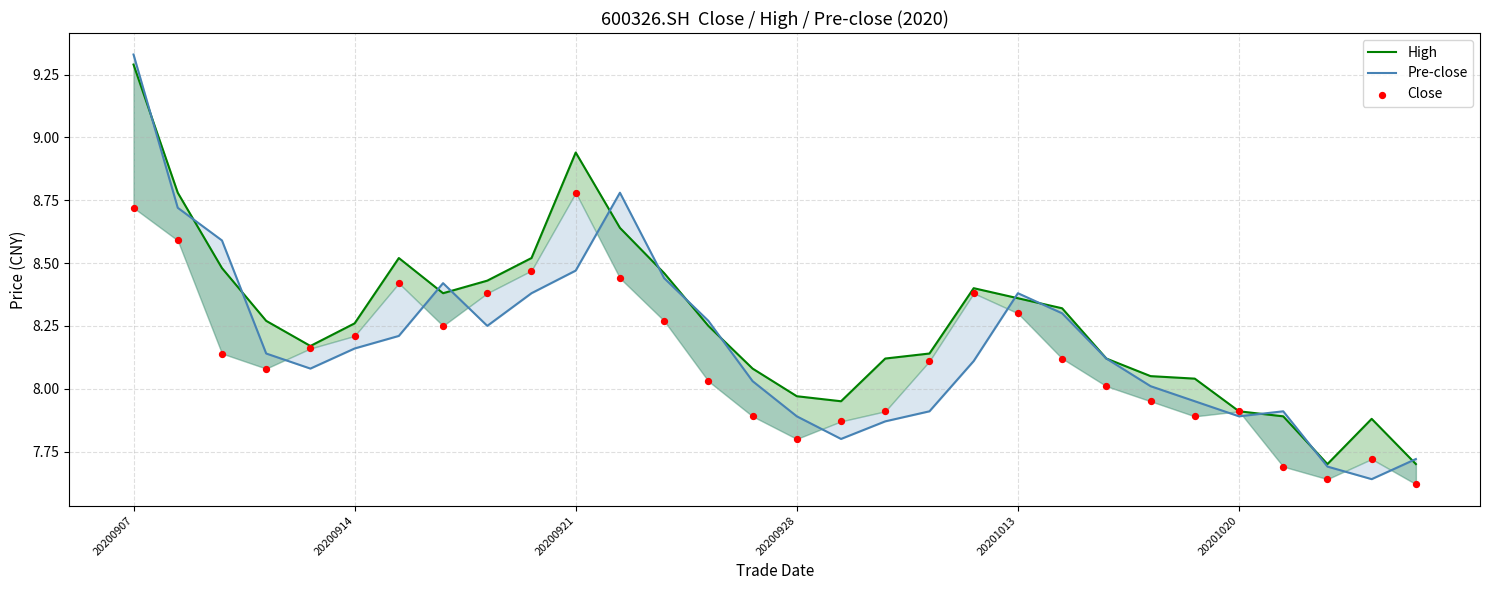

Which series contains the highest Y value?

Pre-close